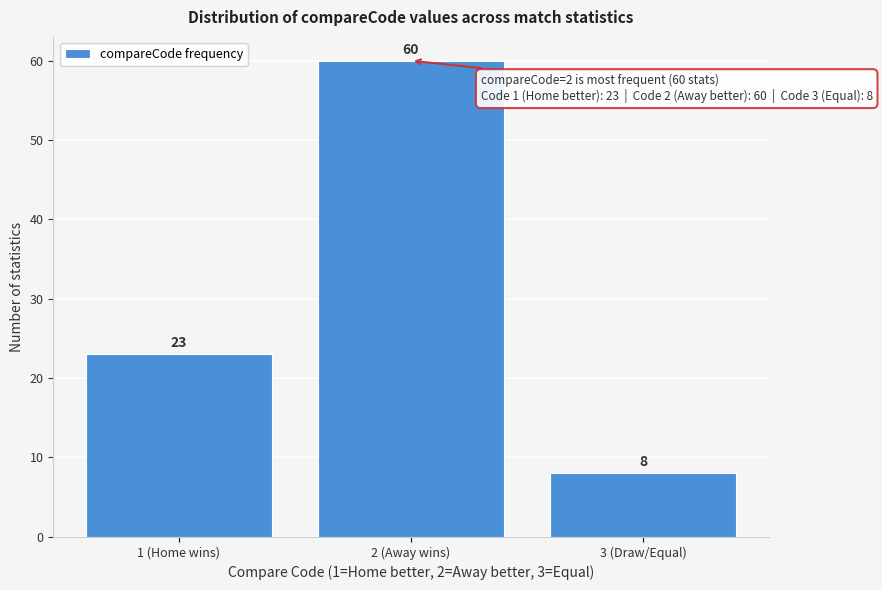

Reading left to right, list all the values displayed in this chart.

1 (Home wins)=23	2 (Away wins)=60	3 (Draw/Equal)=8